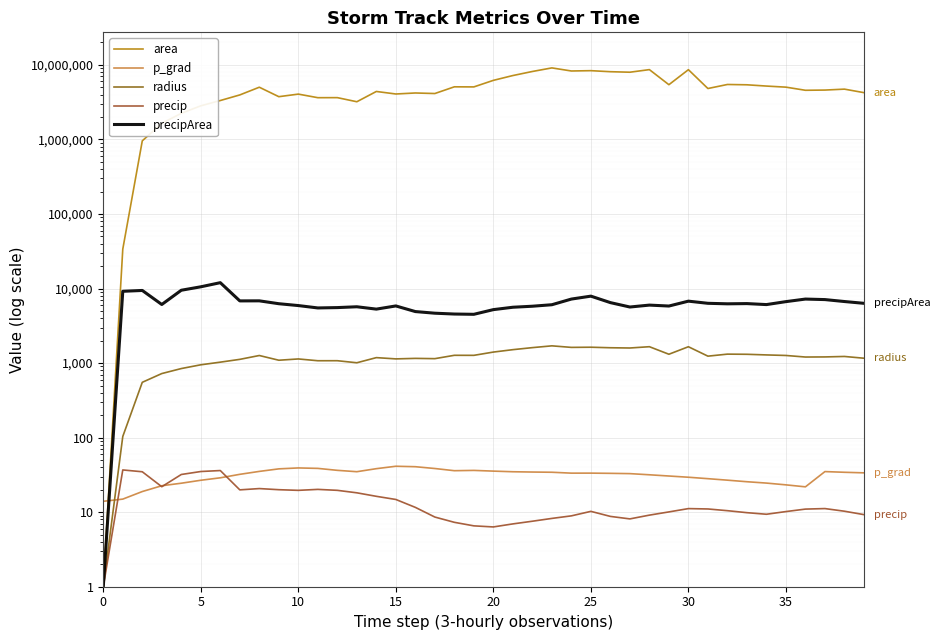

Between 19 and 24, which is larger?

24